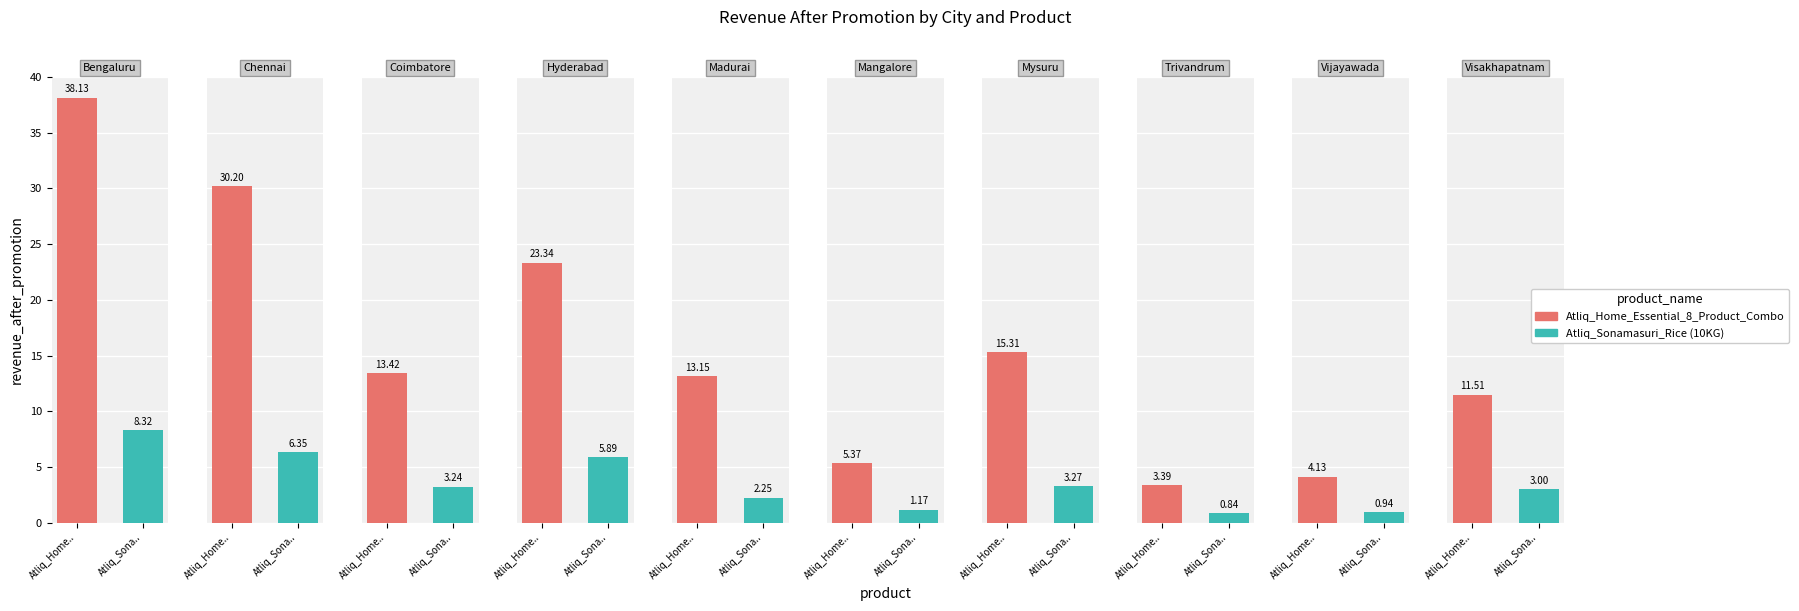

List the series in order of their overall mean, lowest first.

Atliq_Sonamasuri_Rice (10KG), Atliq_Home_Essential_8_Product_Combo